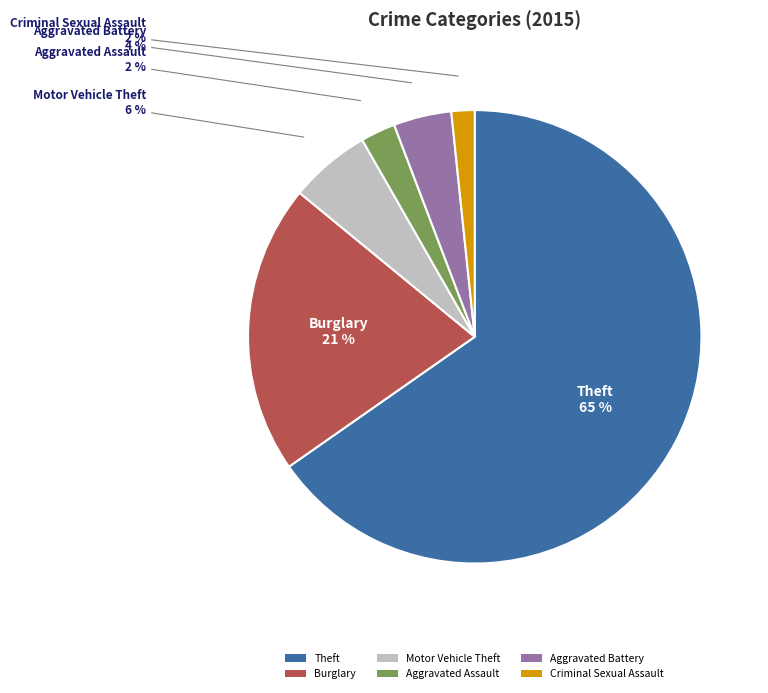

Count the number of slices in the pie.

6